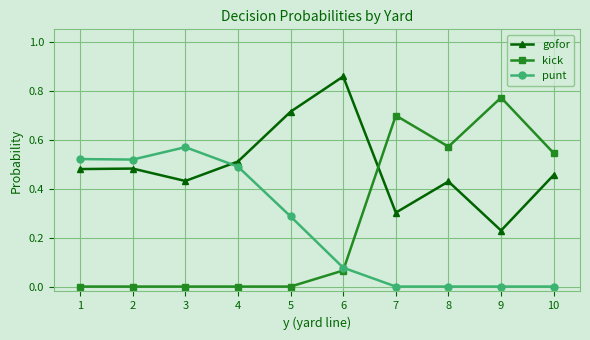

What is the sum of all gofor values?

4.9